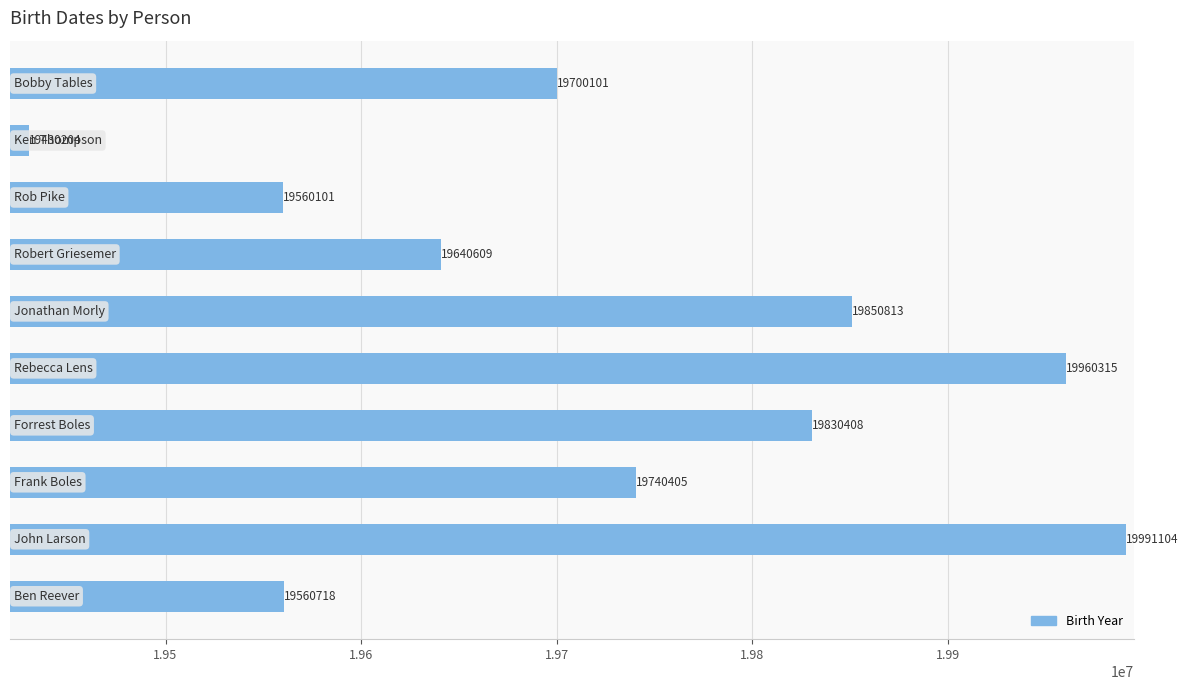

How many bars are there in total?

10